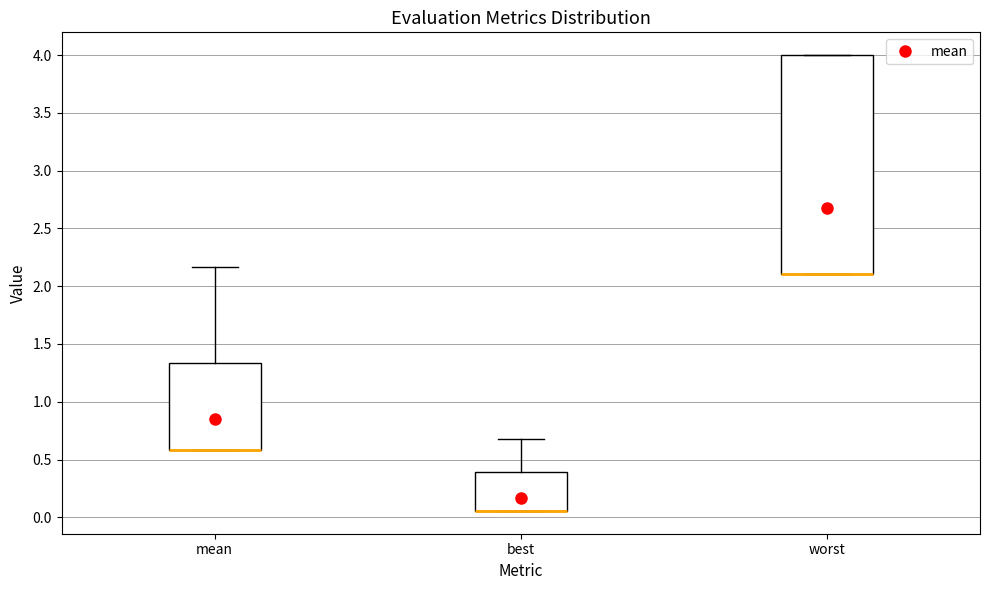

Reading left to right, read every box against the y-axis: the position of its median line, the range the box covers, and the ends of its whiskers. The values are not printed on the chart, so give them approximately, as read against the axis.

mean: median 0.60 (drawn on the box's lower edge), box 0.60 to 1.35, whiskers 0.60 to 2.15
best: median 0.05 (drawn on the box's lower edge), box 0.05 to 0.40, whiskers 0.05 to 0.65
worst: median 2.10 (drawn on the box's lower edge), box 2.10 to 4.00, whiskers 2.10 to 4.00